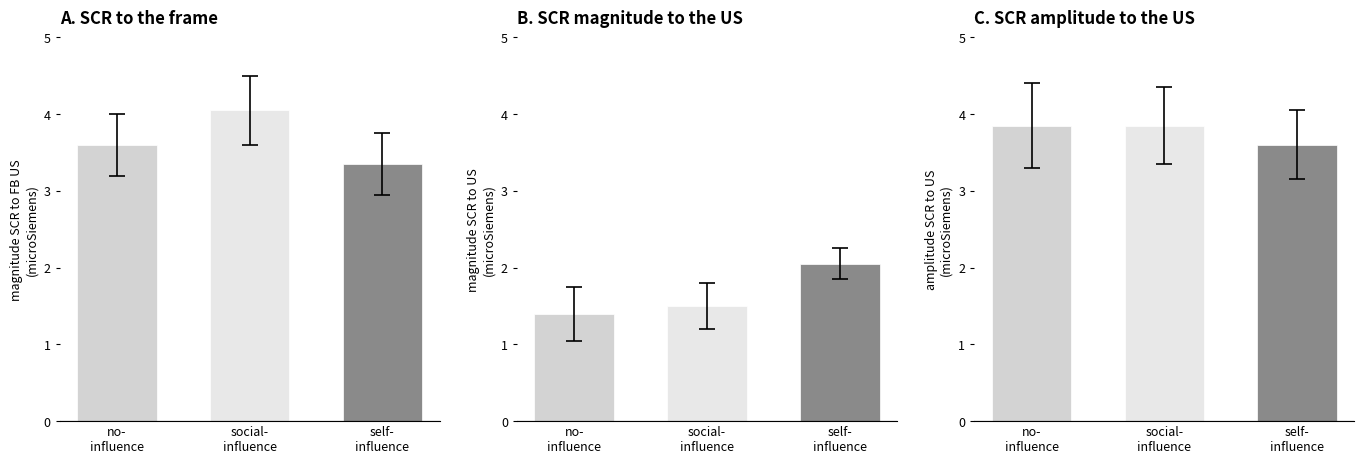

Reading left to right, transcribe all the data shown in this chart.

no-influence: 0=3.6	1=1.4	2=3.9
social-influence: 0=4.0	1=1.5	2=3.9
self-influence: 0=3.4	1=2.0	2=3.6